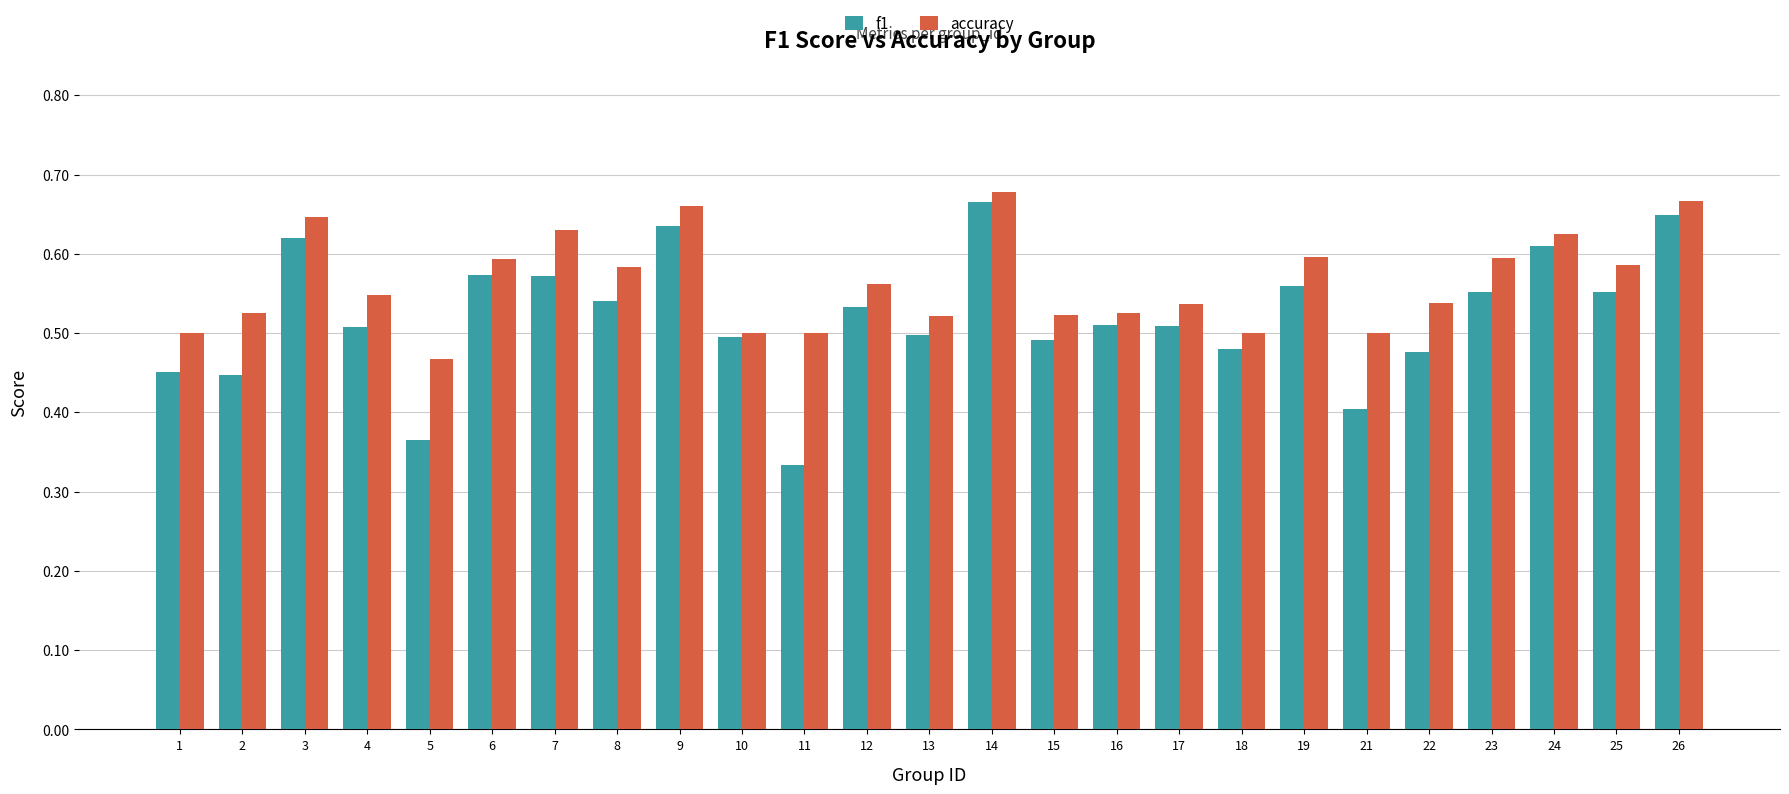

At which label does accuracy reach its peak?

14